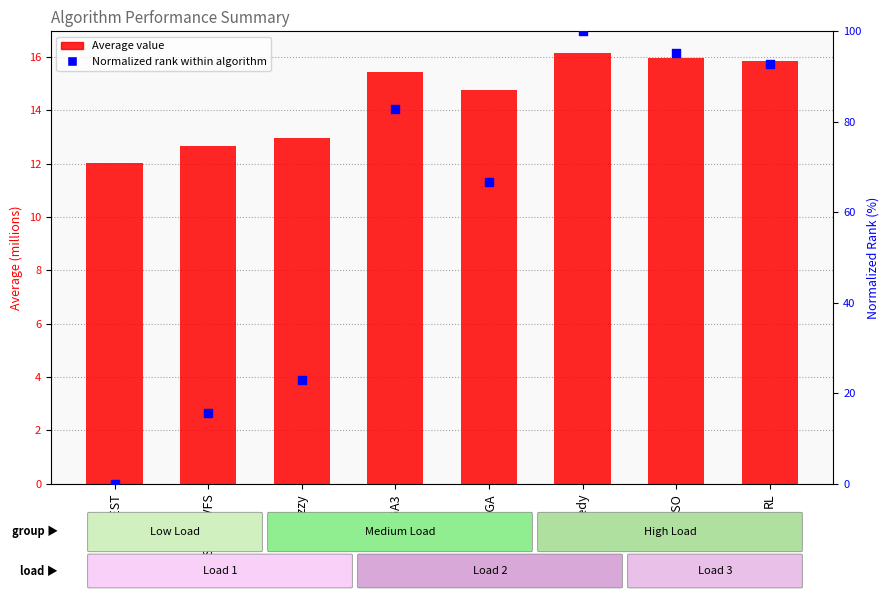

At which category is the sum across all series the highest?

Greedy